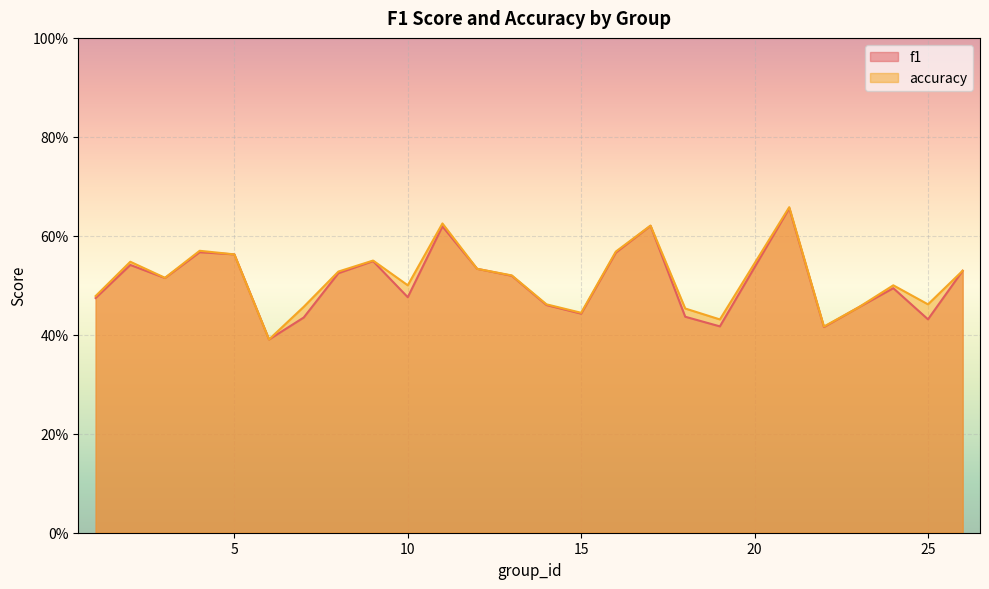

Where is the first local minimum for accuracy?

3